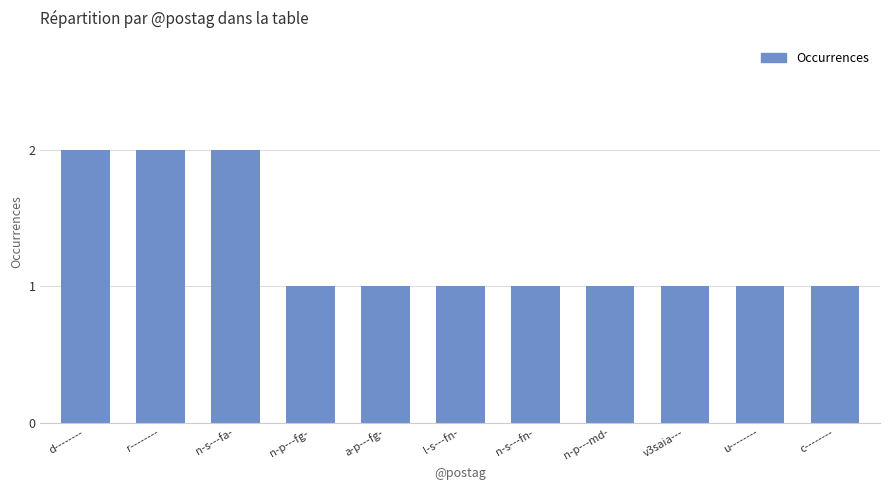

What is the label of the 2nd bar from the left?

r--------